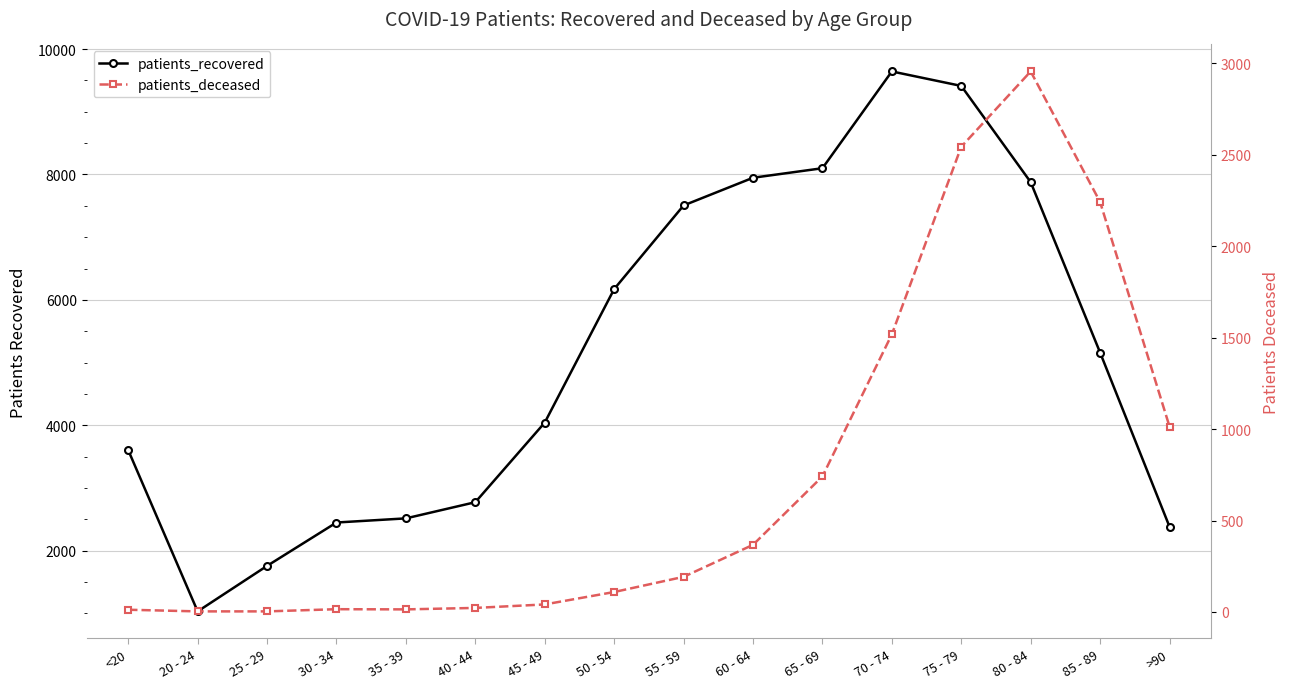

What is the sum of all patients_recovered values?

82365